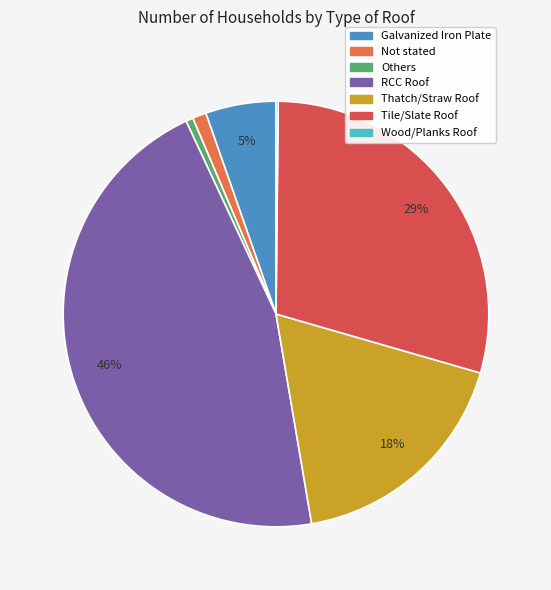

Does Wood/Planks Roof represent more than half of the total?

No